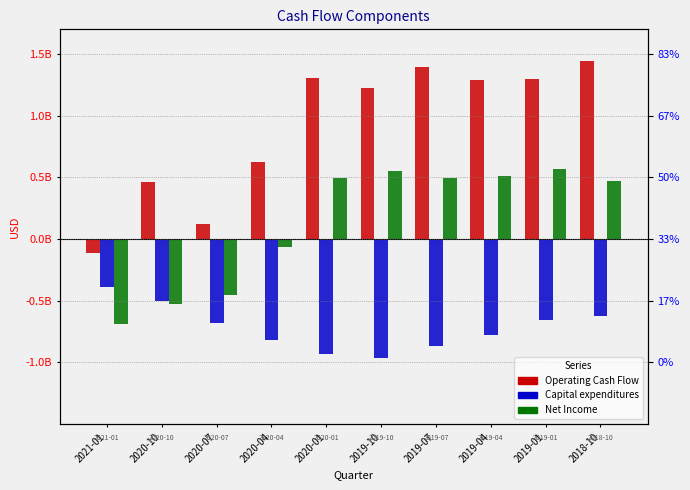

Reading left to right, list all the values displayed in this chart.

Operating Cash Flow: -111000000	462000000	124000000	622000000	1304000000	1223000000	1394000000	1293000000	1296000000	1445000000
Capital expenditures: -385000000	-505000000	-683000000	-817000000	-935000000	-966000000	-865000000	-774000000	-654000000	-624000000
Net Income: -690000000	-530000000	-456000000	-61000000	497000000	552000000	492000000	514000000	564000000	467000000